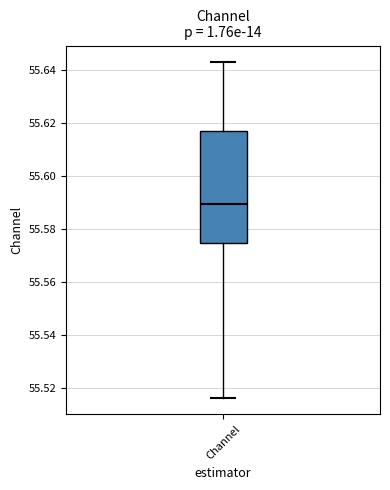

Read this box plot against the y-axis: the position of the median line, the range covered by the box, and the ends of both whiskers. The values are not printed on the chart, so give them approximately, as read against the axis.

median 55.590, box 55.574 to 55.618, whiskers 55.516 to 55.644